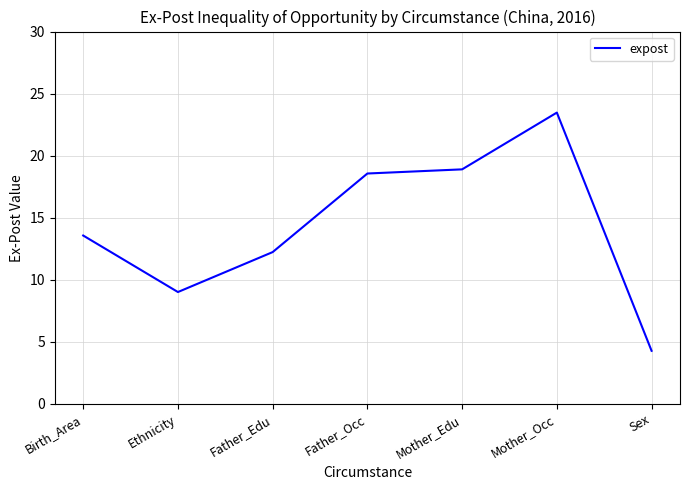

What is the difference between the second highest and second lowest values?

9.9